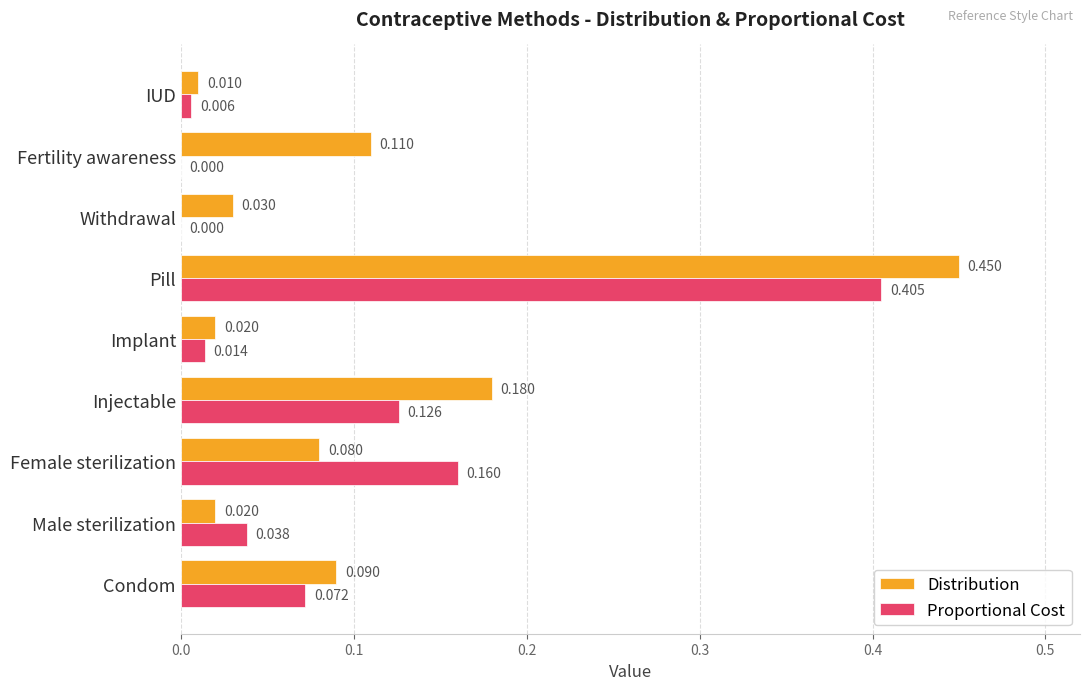

How many values in Proportional Cost are above zero?

7